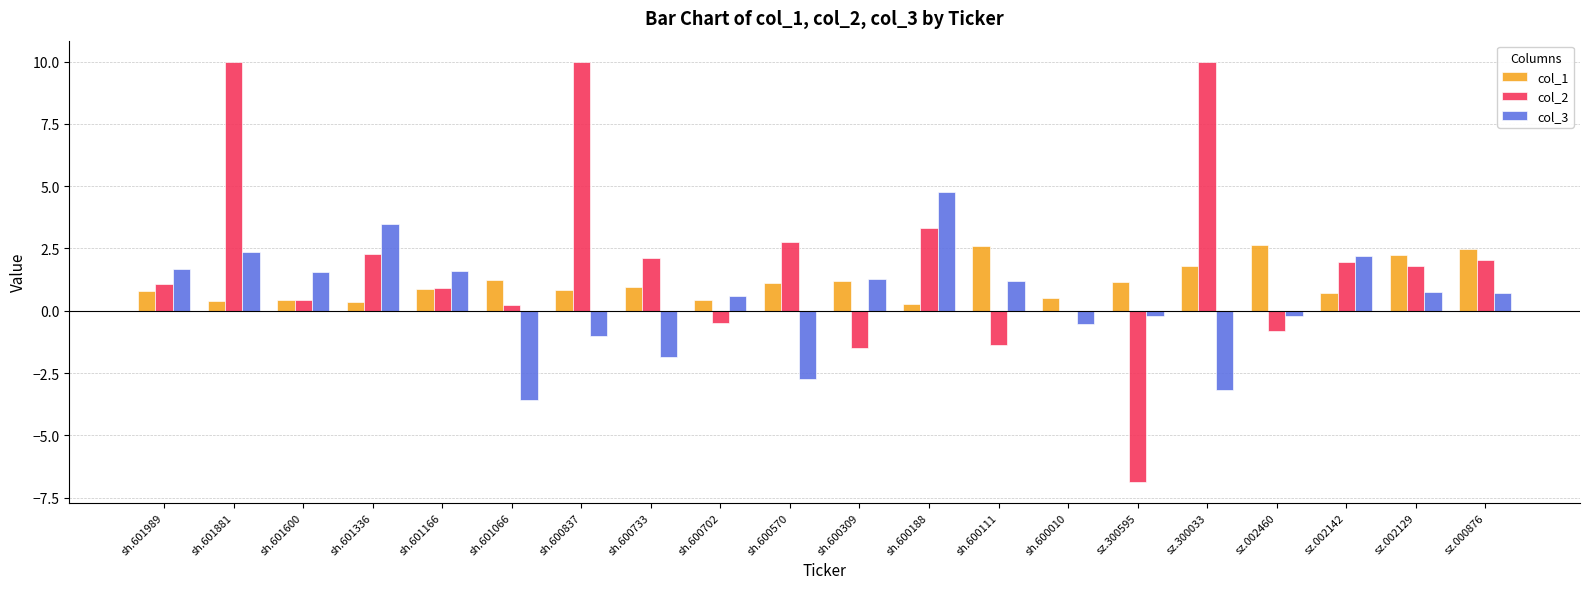

At which category is the sum across all series the highest?

sh.601881